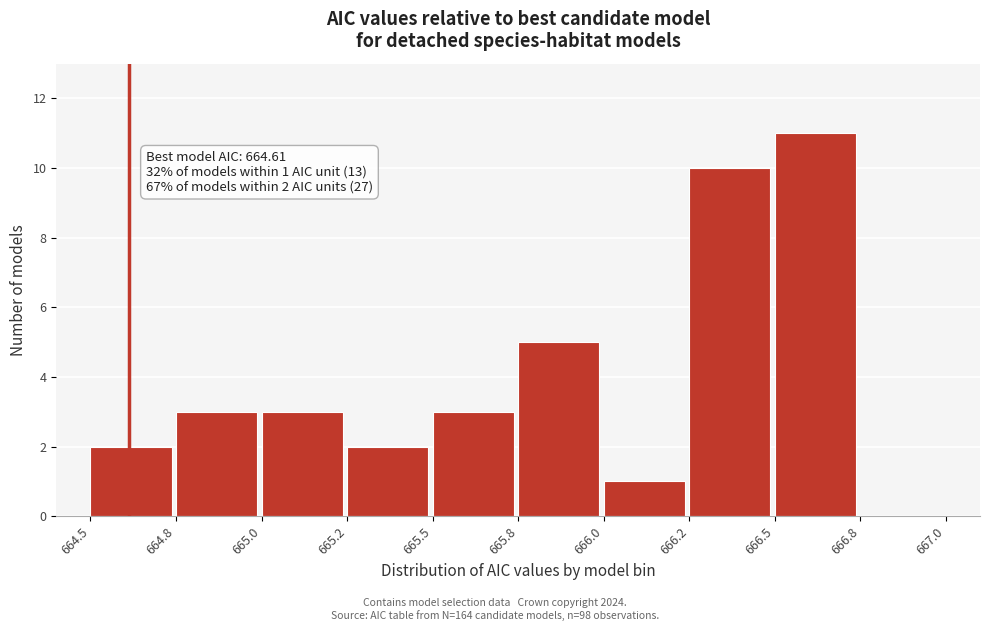

Reading right to left, what are all the values shown in this chart?

666.8=0	666.5=11	666.2=10	666.0=1	665.8=5	665.5=3	665.2=2	665.0=3	664.8=3	664.5=2